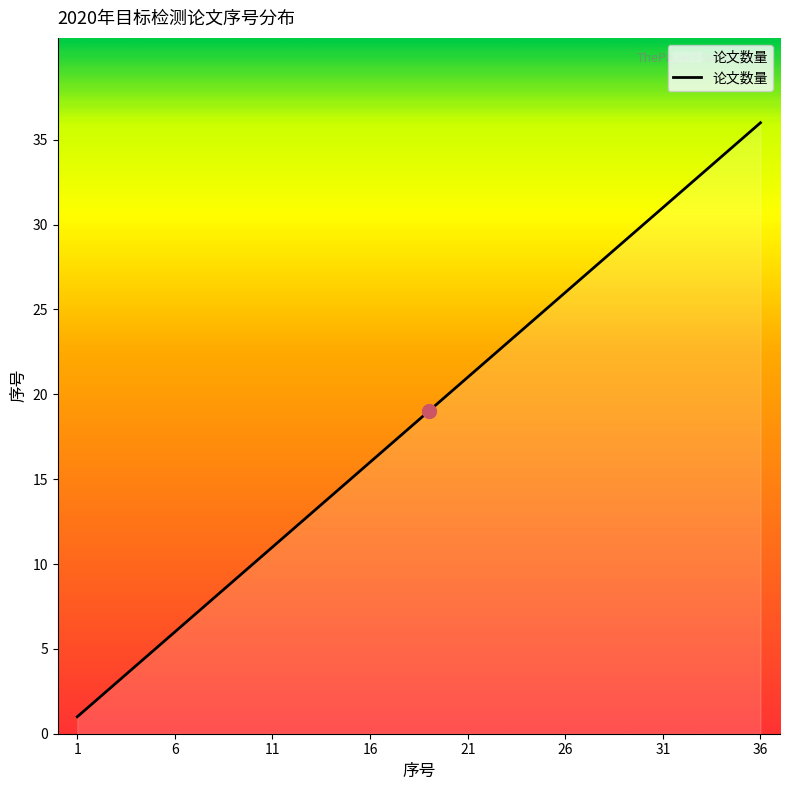

What is the maximum value shown in the chart?

36